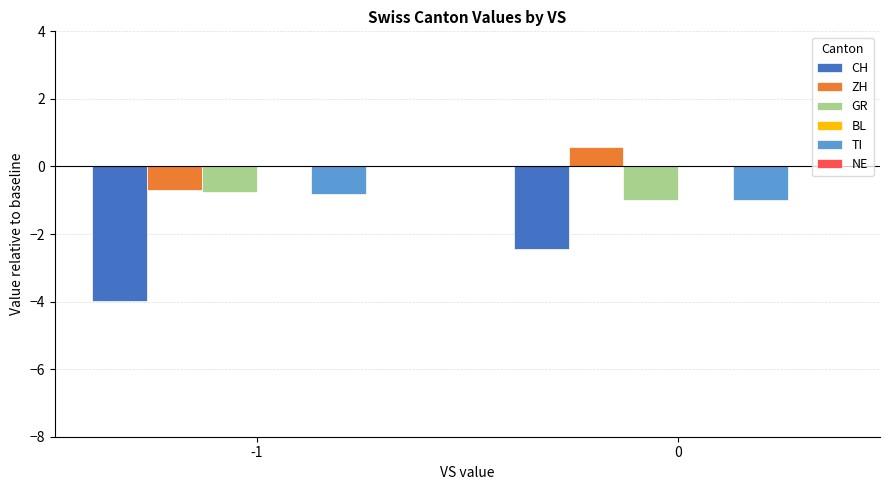

Are the bars grouped side by side (vs. stacked)?

Yes